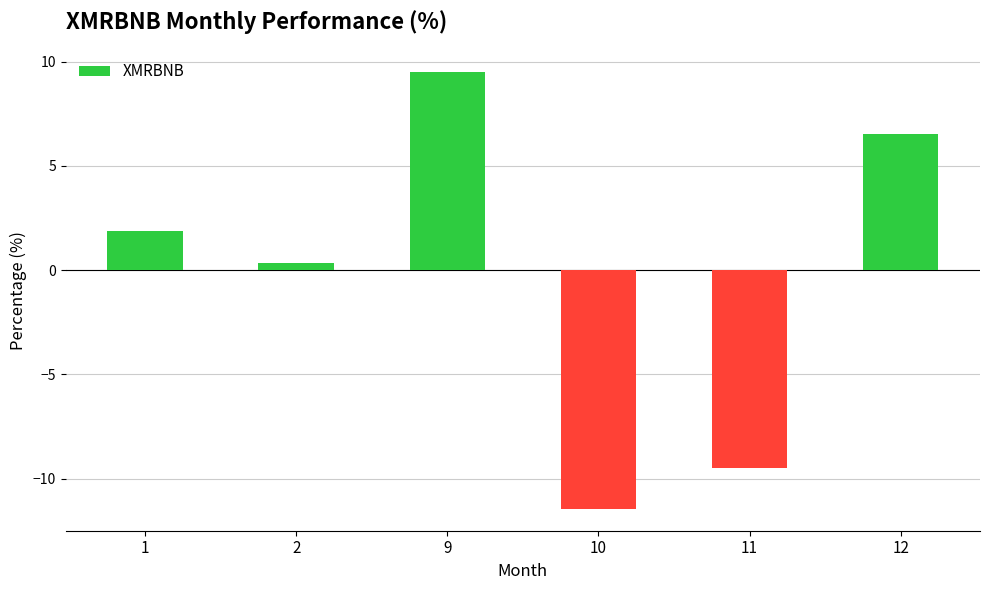

Which category has the highest value across all series?

9